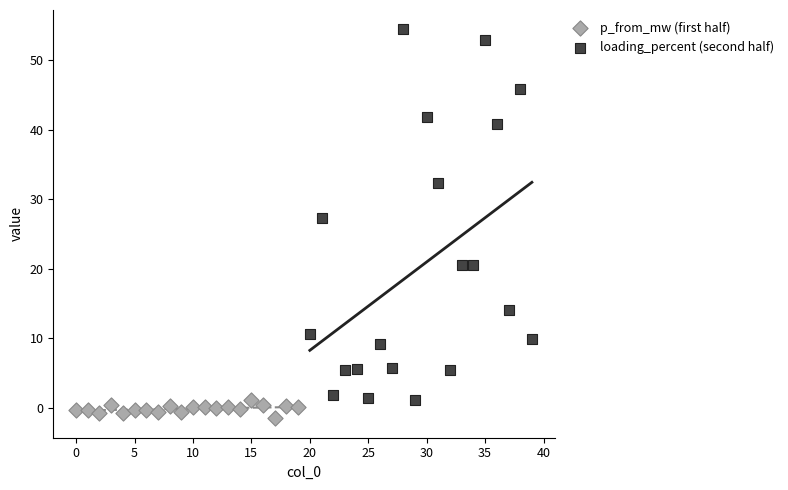

What are all the series names shown in the legend?

p_from_mw (first half), loading_percent (second half)